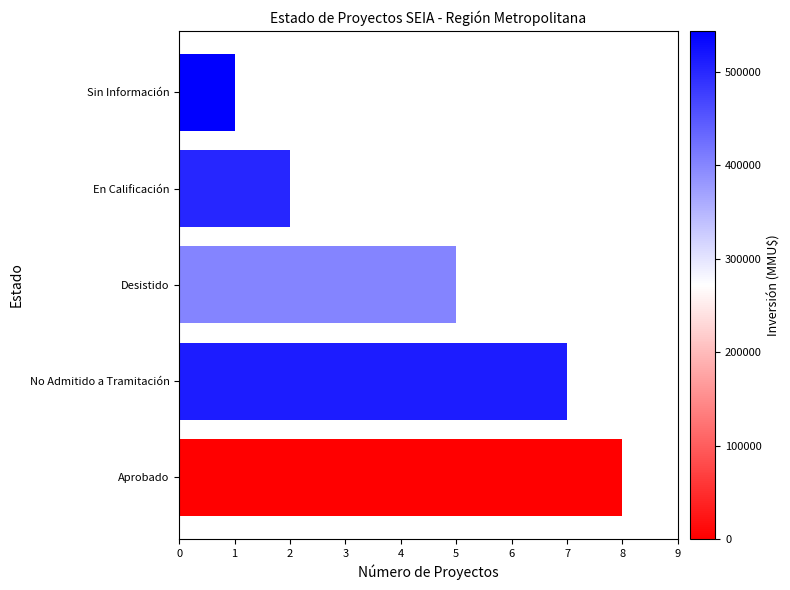

Which category has the lowest value across all series?

Sin Información